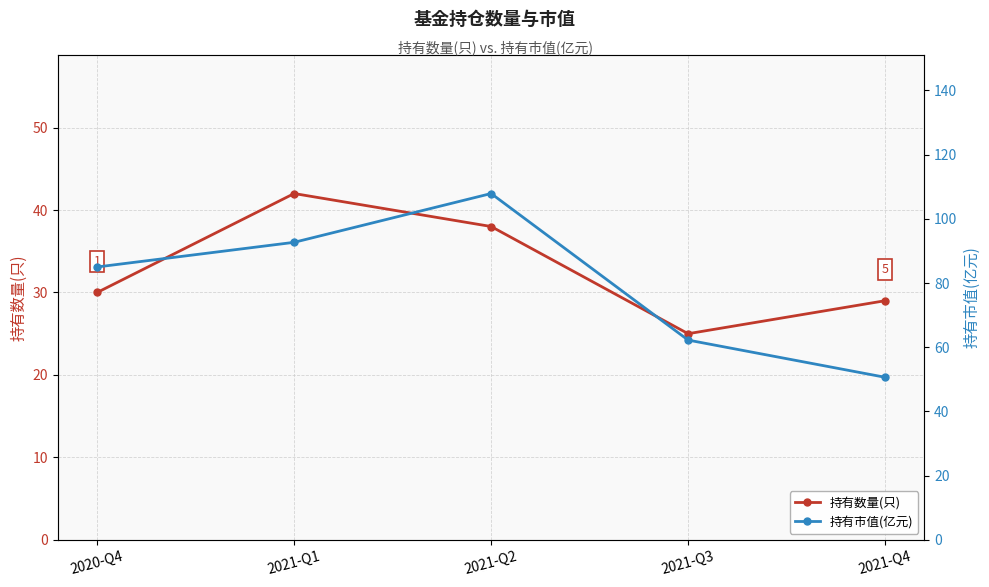

At how many categories does at least one series exceed 37?

5